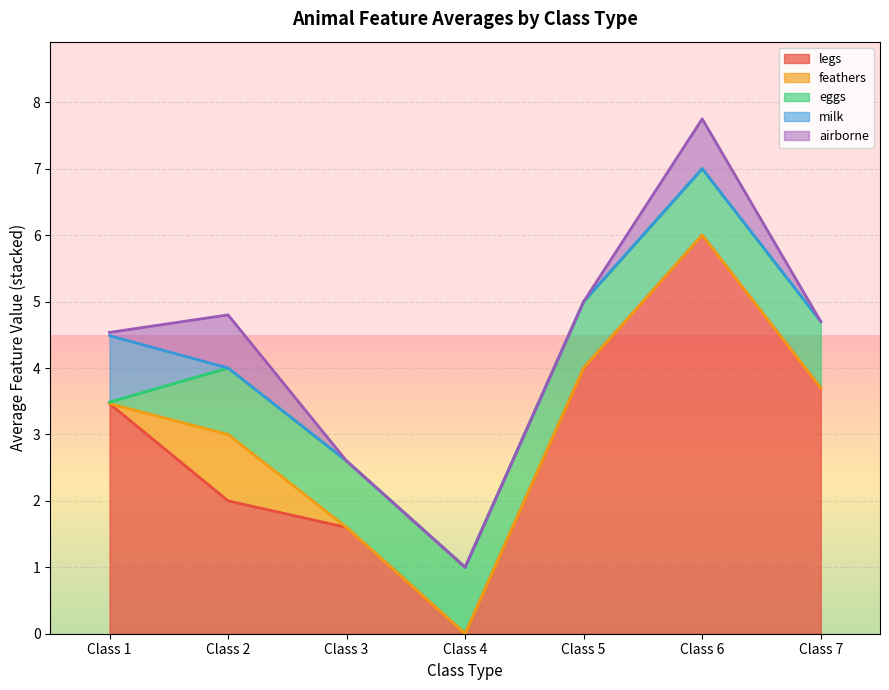

True or false: milk and legs intersect in this chart.

False